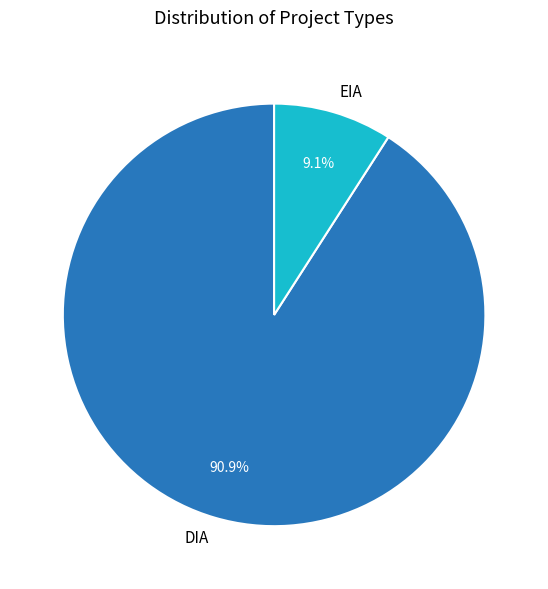

Count the number of slices in the pie.

2